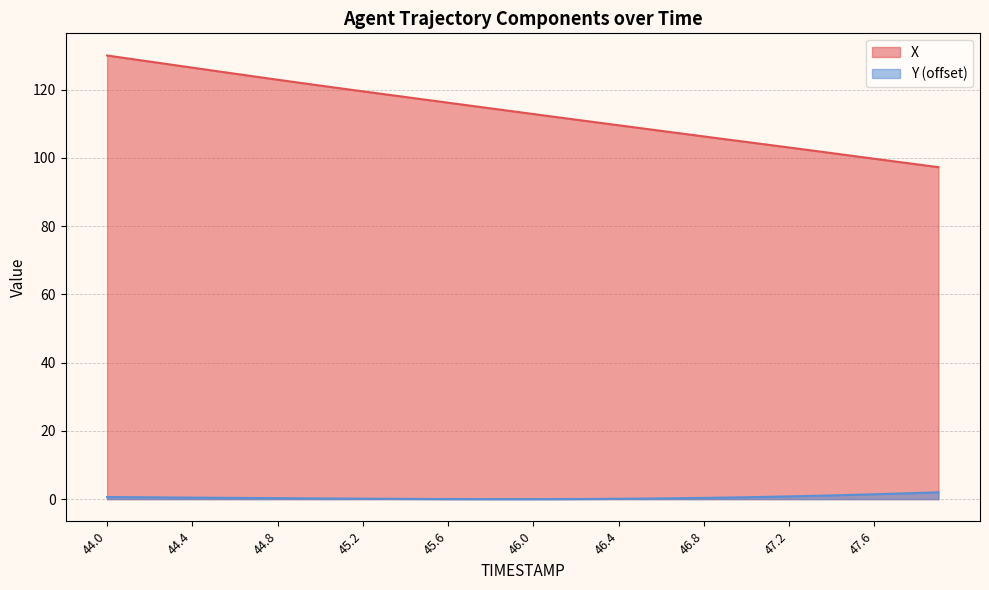

How many series are shown in this chart?

2